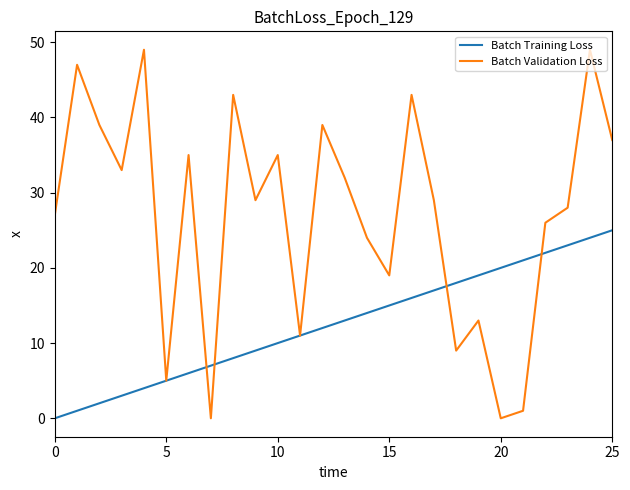

Which series ends up on top after the final intersection of Batch Training Loss and Batch Validation Loss?

Batch Validation Loss